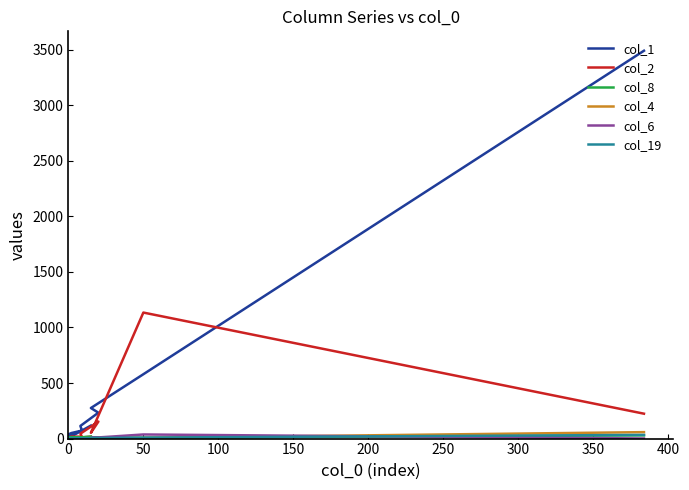

Reading left to right, extract all data points from this chart.

col_1: 3490	579	275	233	114	72	50	38	37	44	29	26	17	13	20	24	10	8	13	117
col_2: 224	1134	52	153	44	17	18	7	12	8	8	6	10	3	0	3	1	3	2	17
col_8: 29	7	10	8	3	12	8	8	7	12	4	3	4	3	2	2	5	2	4	18
col_4: 58	6	2	2	2	0	1	3	1	2	2	4	0	1	1	1	1	0	1	4
col_6: 1	37	6	4	3	2	3	1	0	0	0	0	1	1	1	0	0	0	0	0
col_19: 33	9	5	4	0	0	0	0	0	0	0	0	0	0	0	0	0	0	0	1